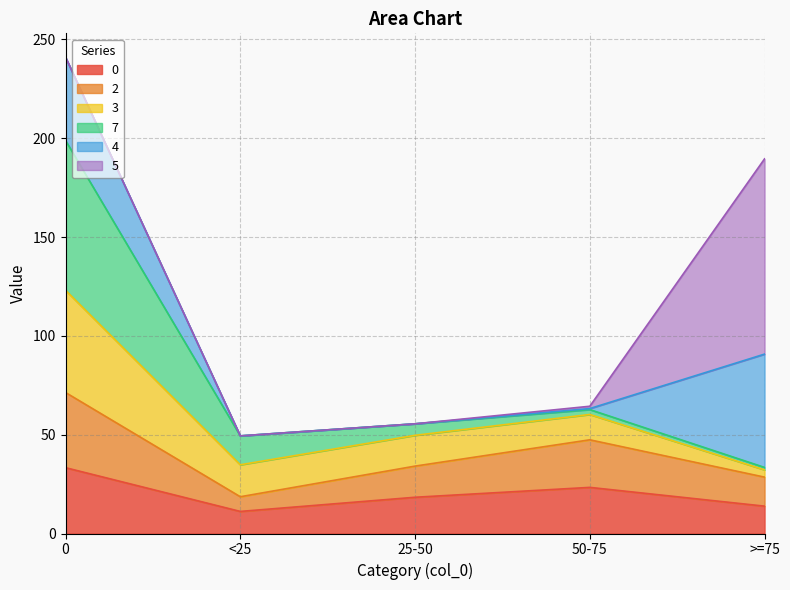

What is the minimum value for 0?

11.2